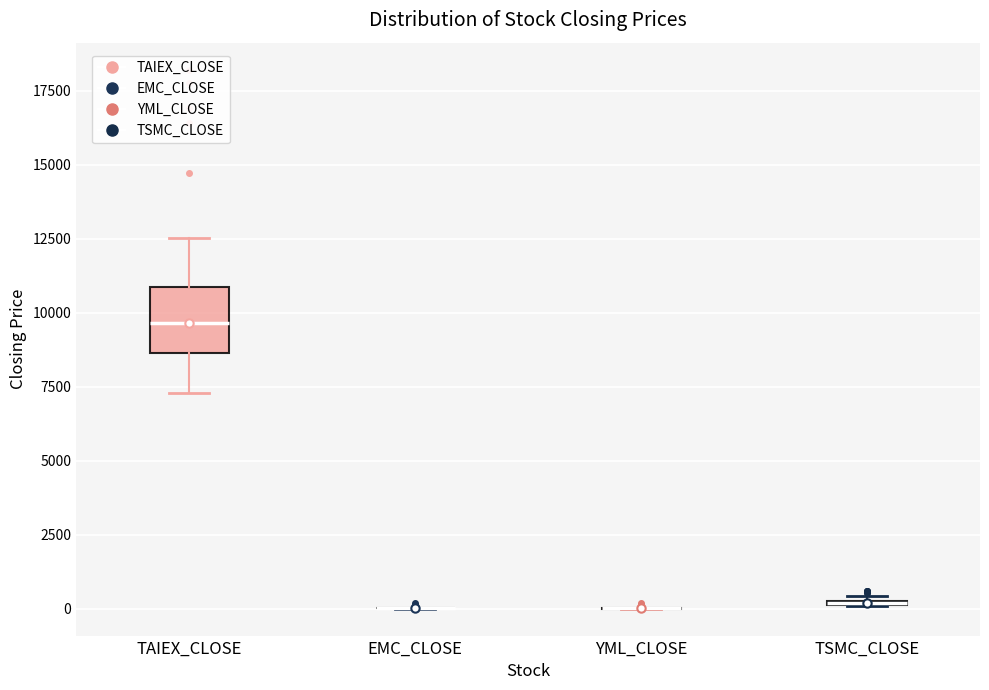

Comparing the boxes themselves (not the whiskers), which one is the tallest?

TAIEX_CLOSE